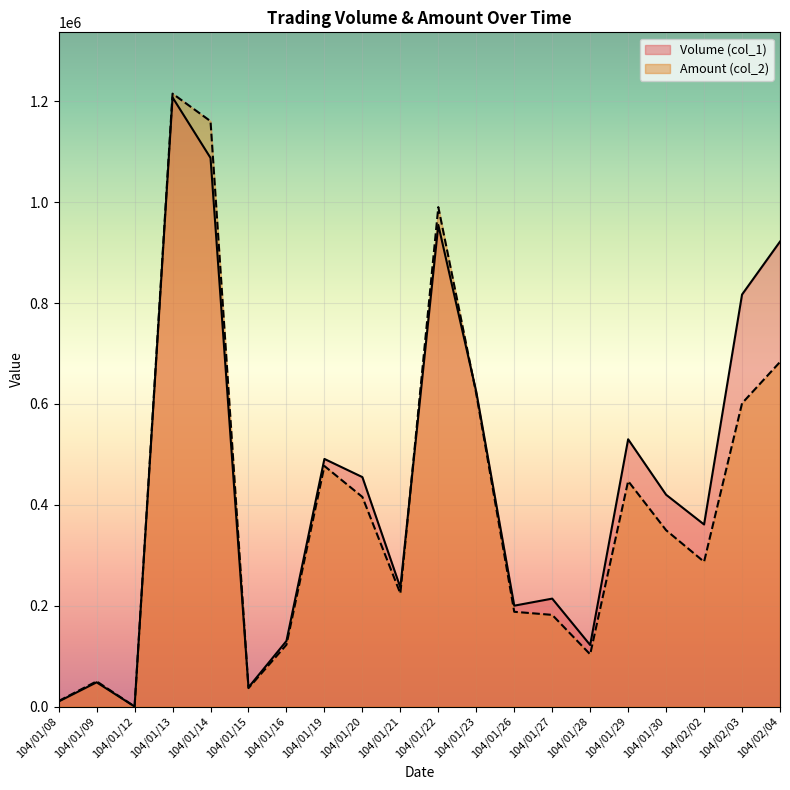

True or false: Amount (col_2) and Volume (col_1) intersect in this chart.

True